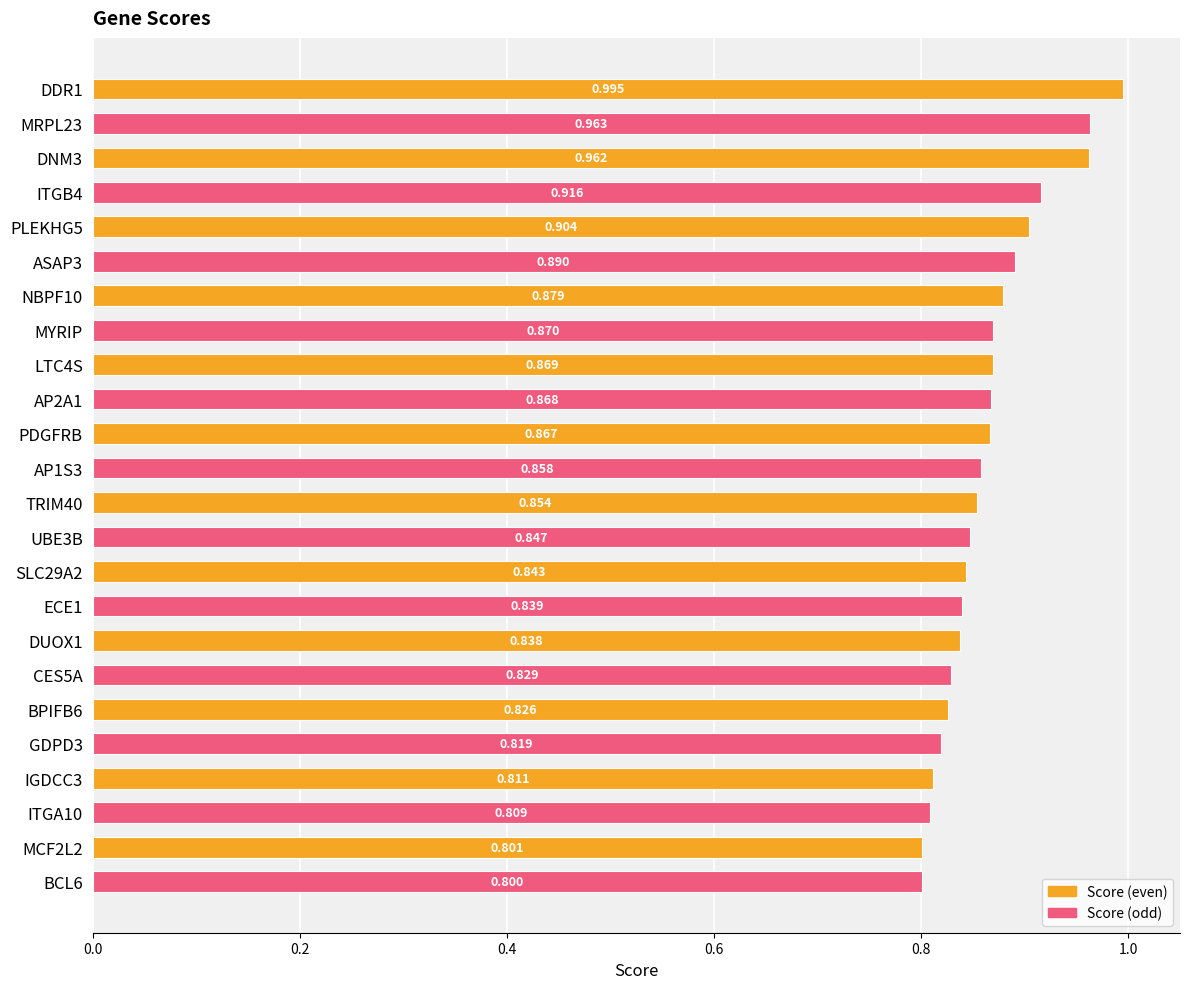

List the labels in order of value, largest first.

DDR1, MRPL23, DNM3, ITGB4, PLEKHG5, ASAP3, NBPF10, MYRIP, LTC4S, AP2A1, PDGFRB, AP1S3, TRIM40, UBE3B, SLC29A2, ECE1, DUOX1, CES5A, BPIFB6, GDPD3, IGDCC3, ITGA10, MCF2L2, BCL6